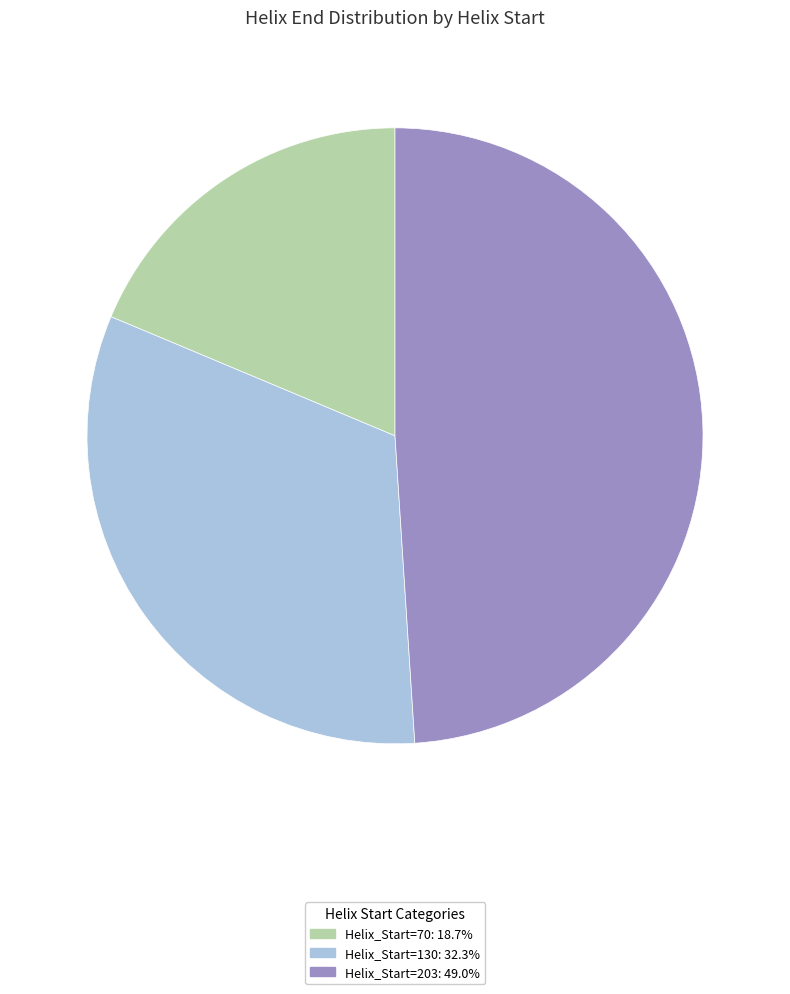

Does any single category account for the majority?

No